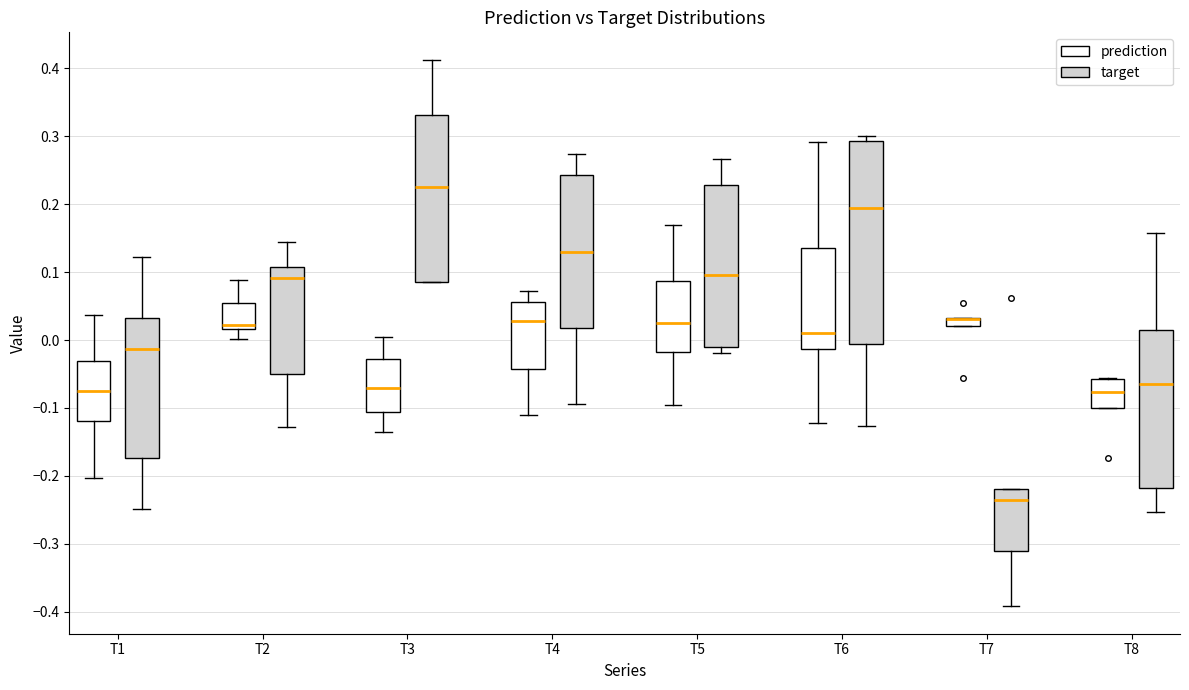

Which box is the tallest, from its lower edge to its upper edge?

T6 (target)